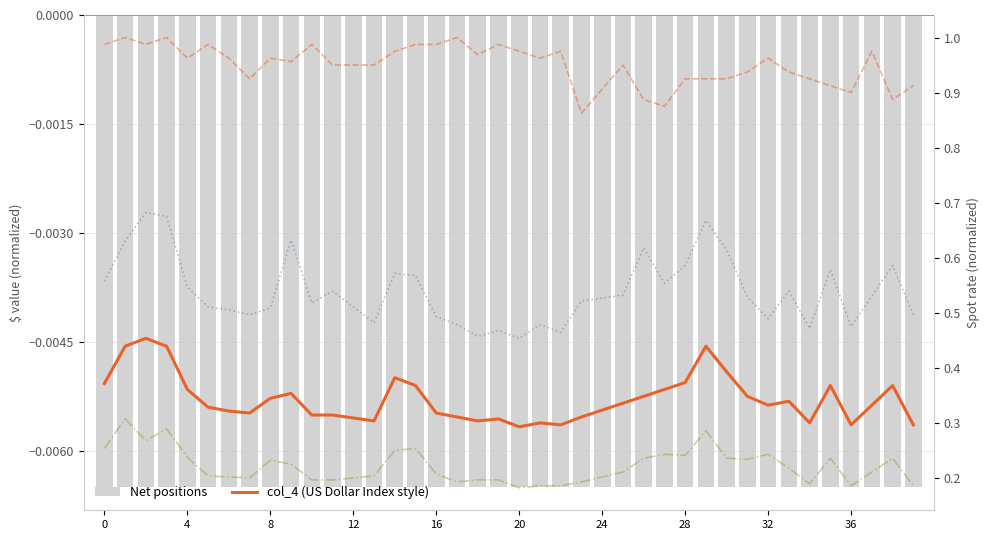

What is the highest value of the col_3 series?

0.7